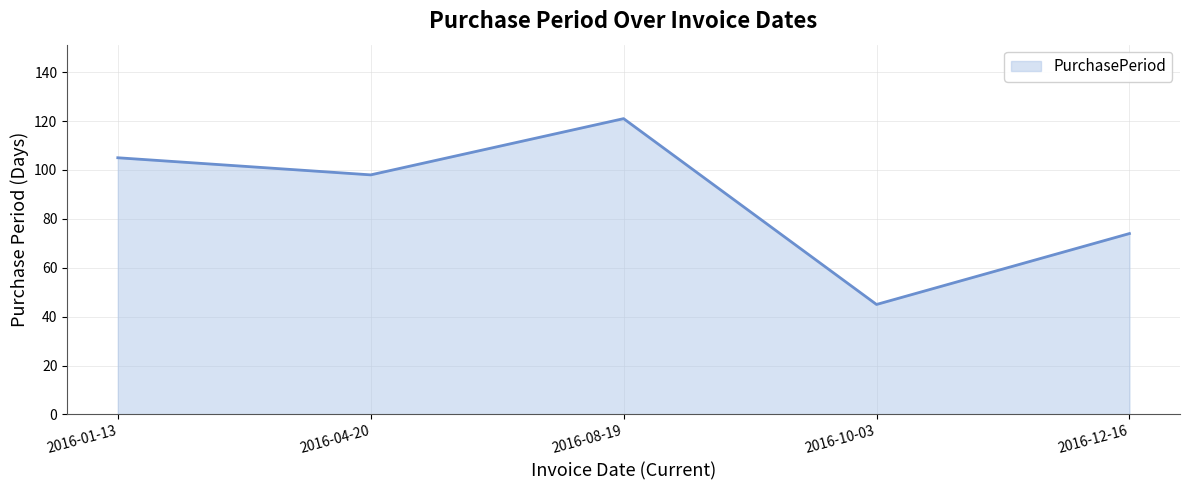

Does the chart have visible grid lines?

Yes